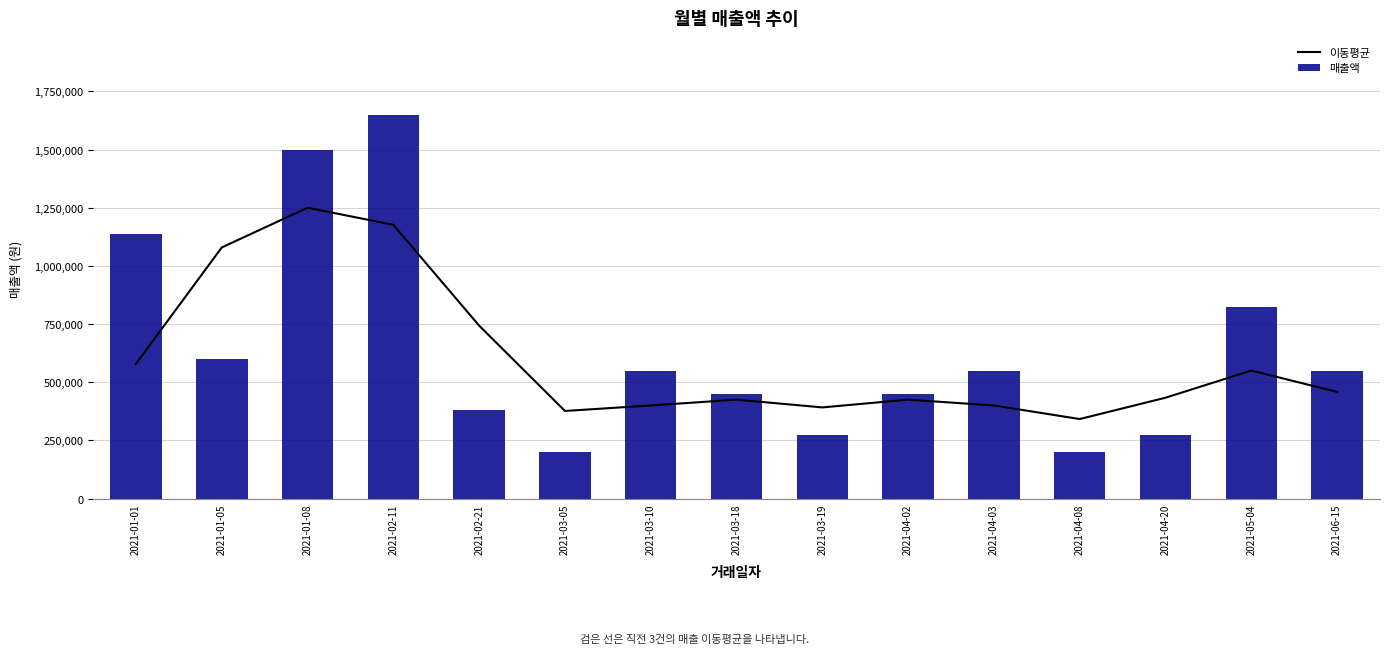

At which label does 매출액 first exceed 550000?

2021-01-01